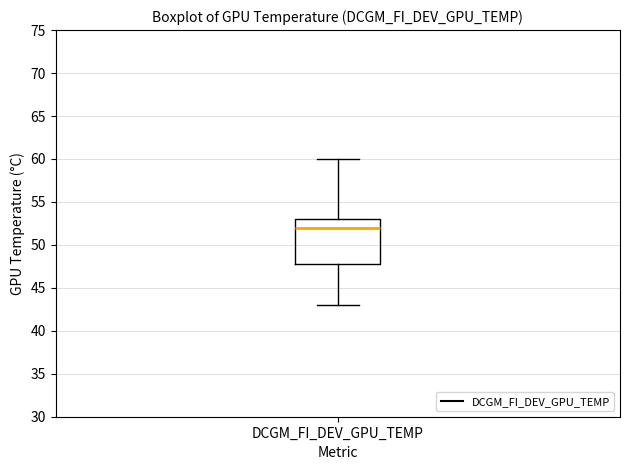

Read this box plot against the y-axis: the position of the median line, the range covered by the box, and the ends of both whiskers. The values are not printed on the chart, so give them approximately, as read against the axis.

median 52, box 48 to 53, whiskers 43 to 60